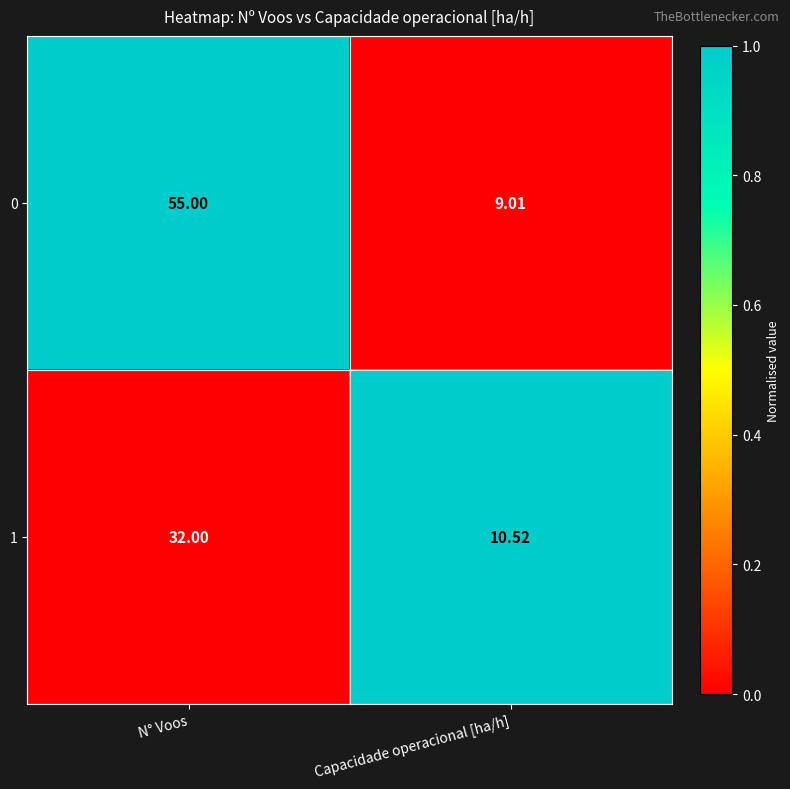

Between N° Voos and Capacidade operacional [ha/h], which series saw the biggest shift?

0